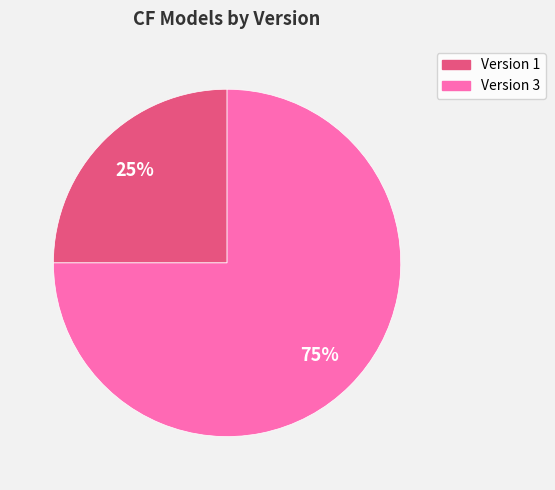

How many slices are in this pie chart?

2